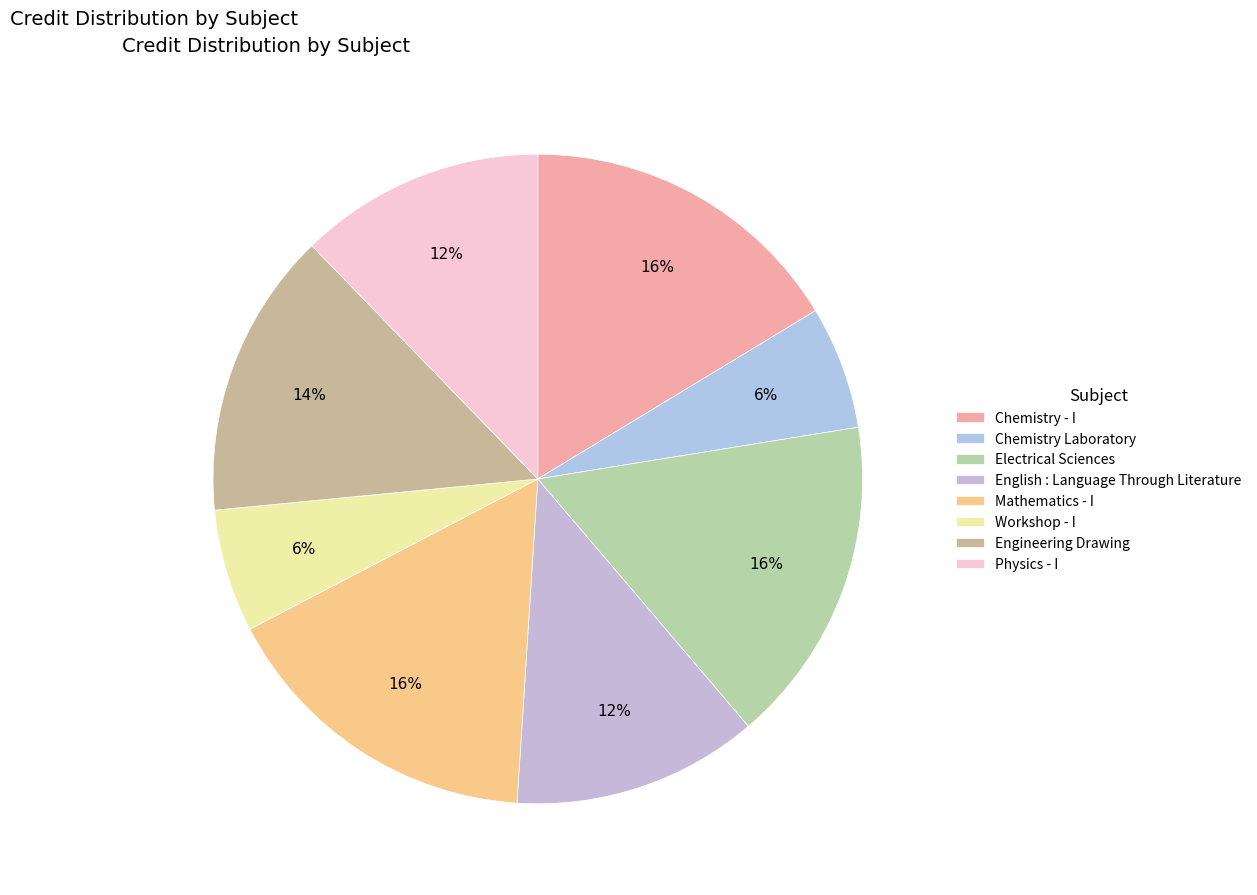

To the nearest percent, what percentage of the pie is Chemistry Laboratory?

6%